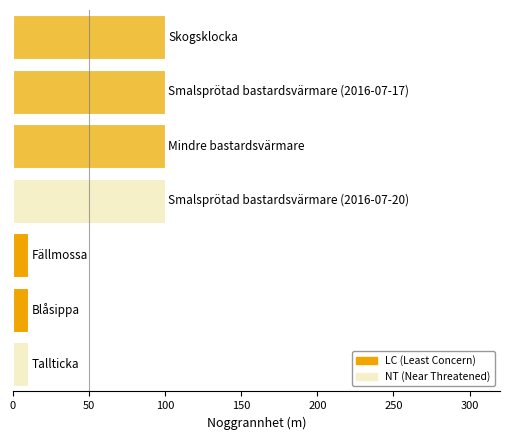

What is the difference between the second highest and minimum values?

90